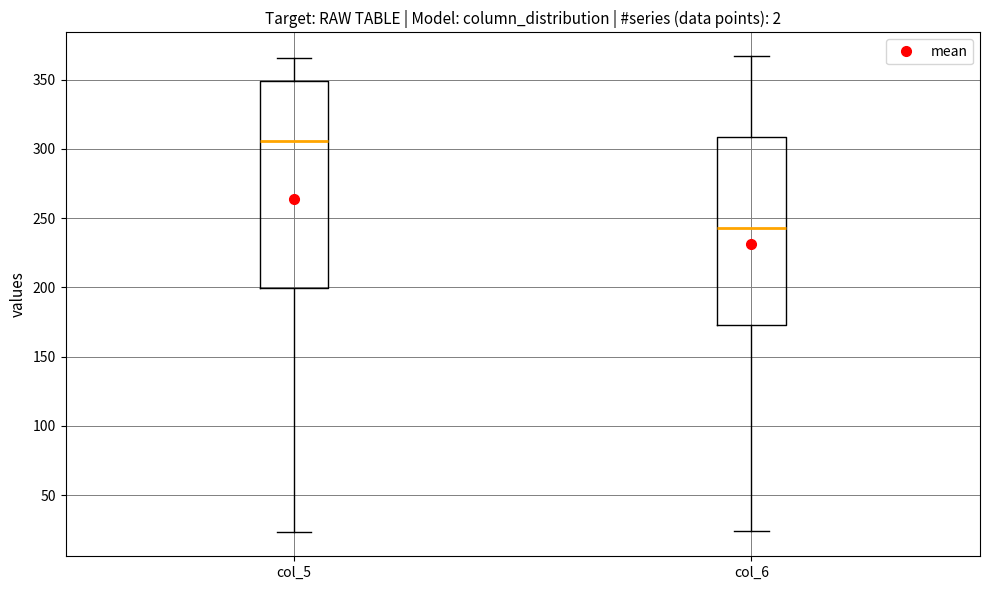

Reading left to right, transcribe this box plot: for each box, give where its median line is, the range the box spans, and where its two whiskers end, as read against the y-axis. The values are not printed on the chart, so give them approximately, as read against the axis.

col_5: median 305, box 200 to 350, whiskers 25 to 365
col_6: median 245, box 175 to 310, whiskers 25 to 365